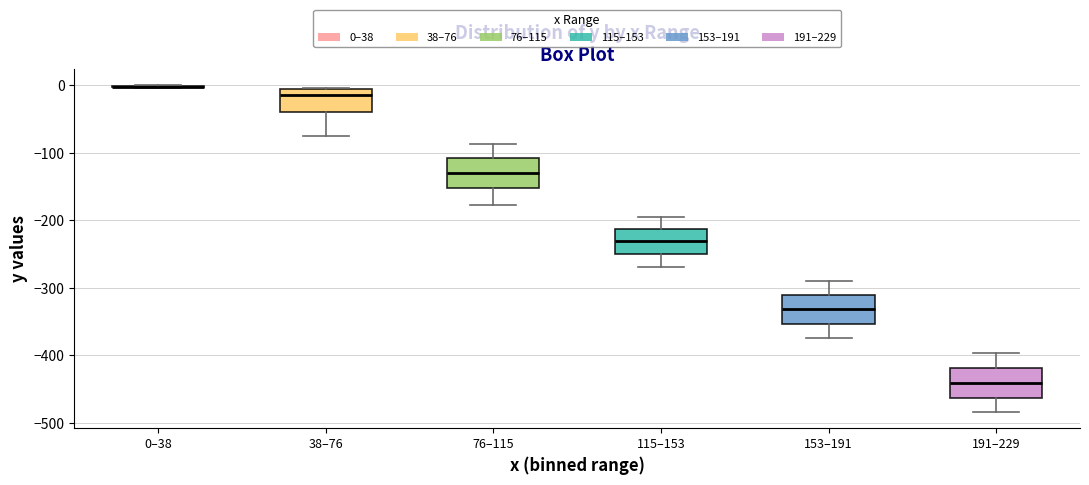

Where does the upper whisker of the box for 191–229 end on the y-axis? The values are not printed on the chart, so give them approximately, as read against the axis.

-400